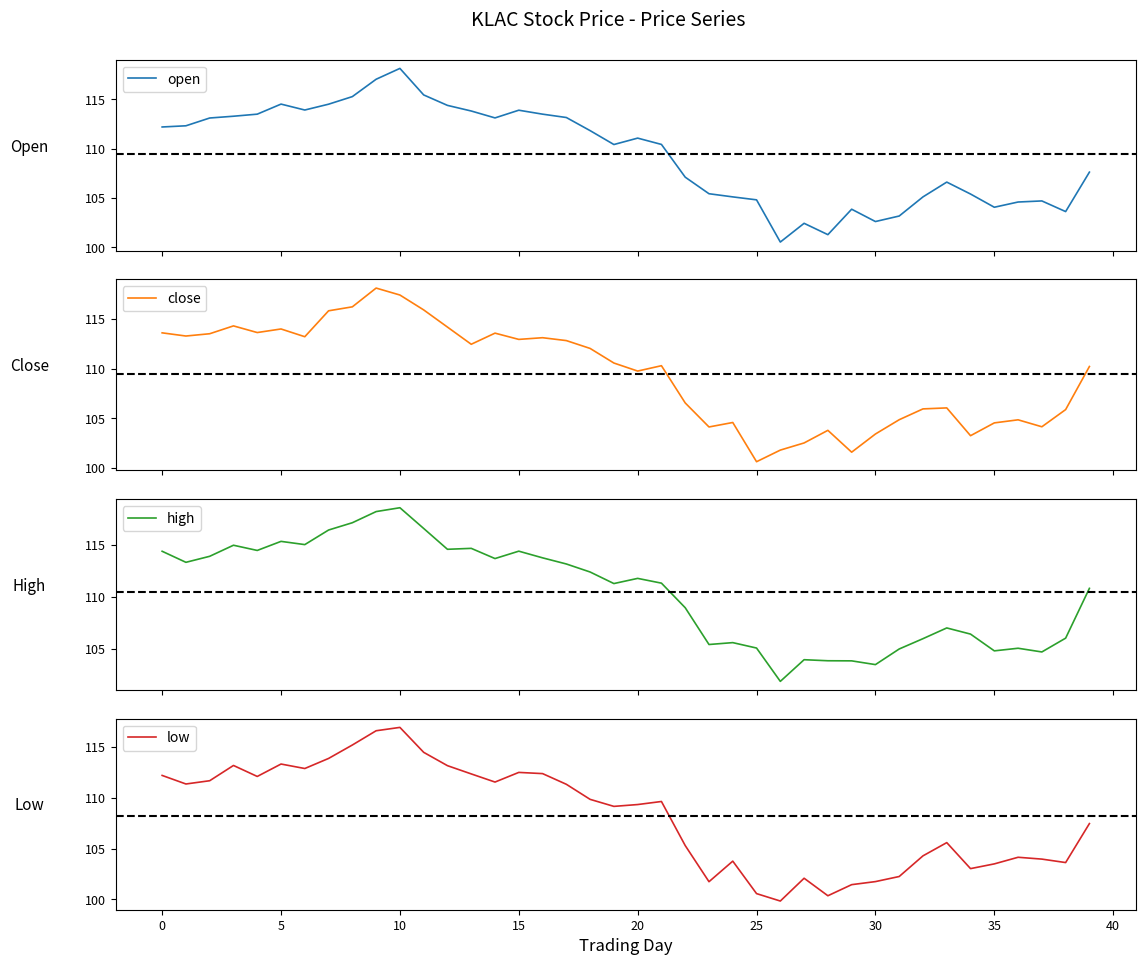

At how many categories does at least one series exceed 115?

7